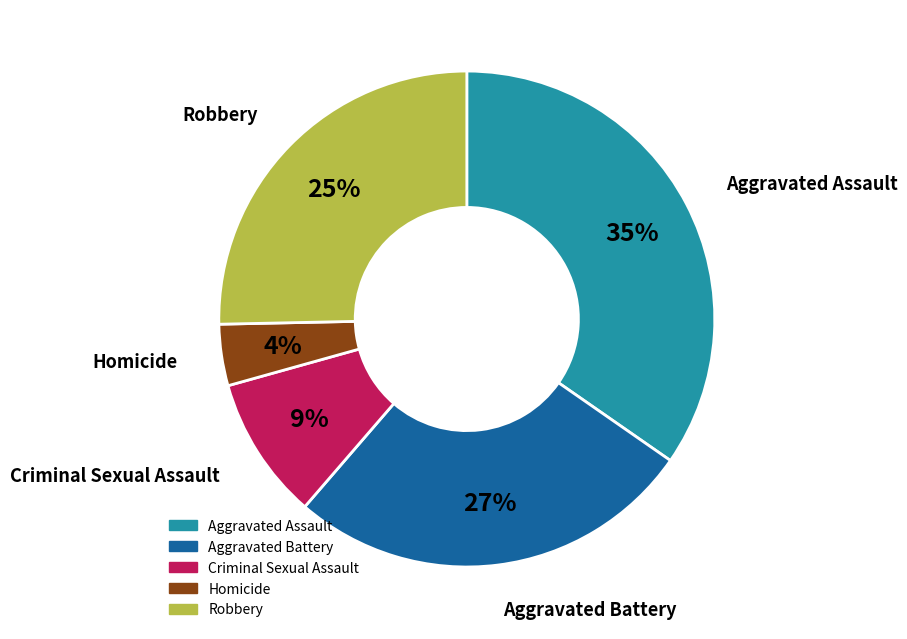

The Robbery slice represents 20% of the pie. True or false?

False